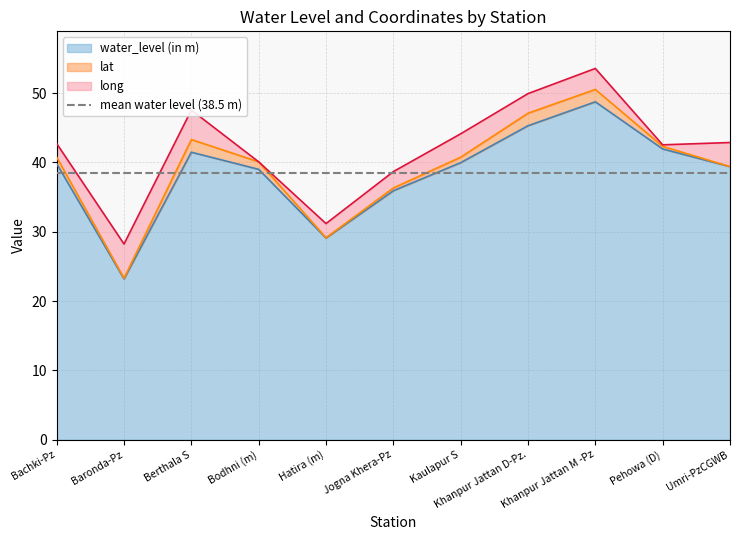

The value of lat at Pehowa (D) is 30.0. True or false?

True